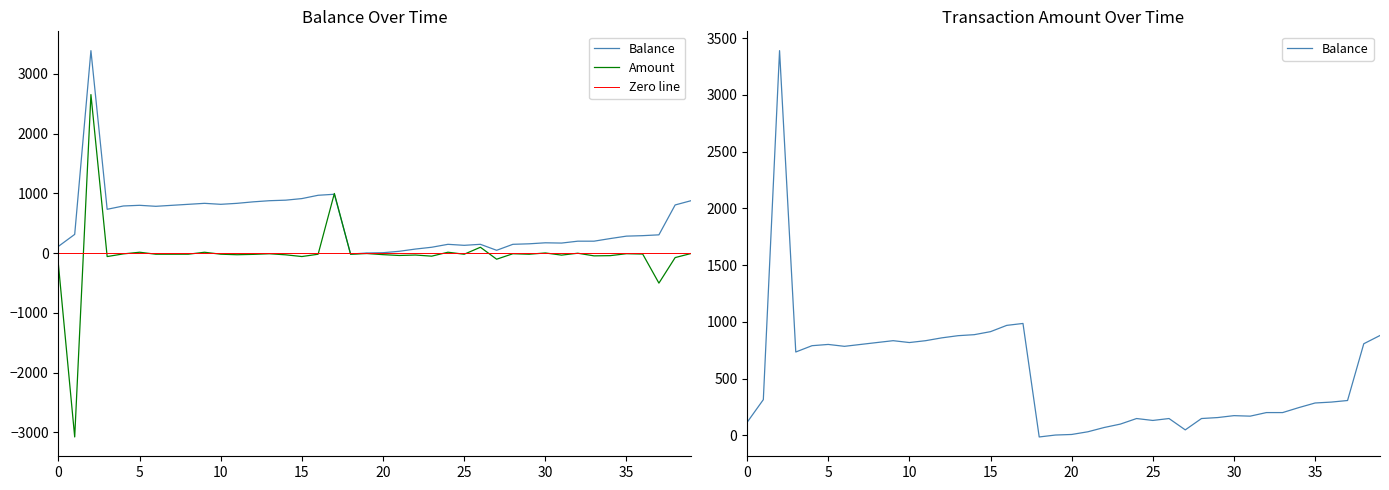

The value of Balance at 2025-05-26 is 1295.1. True or false?

False